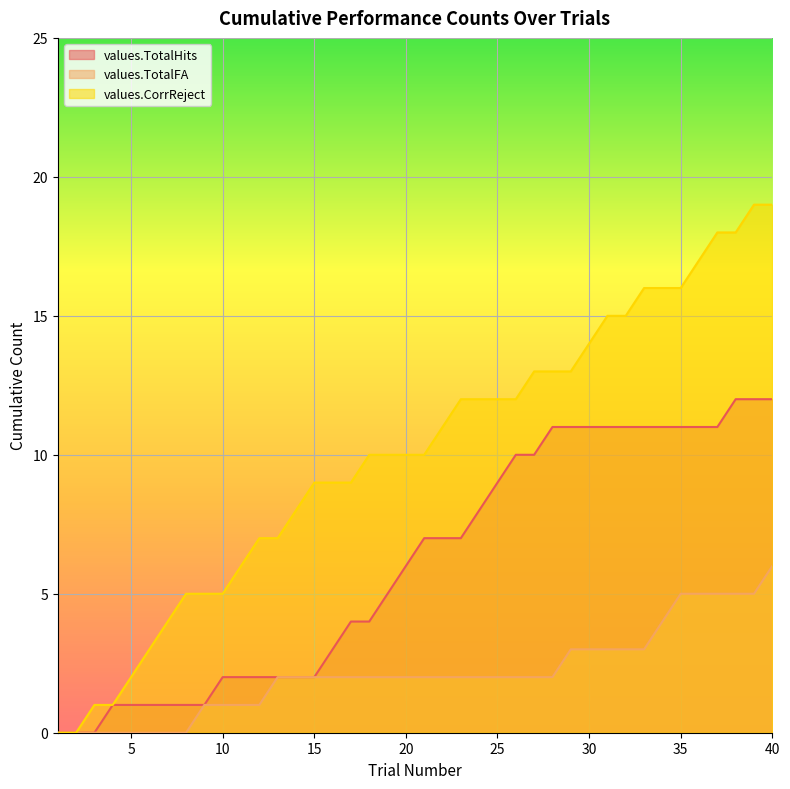

How many lines are shown in the chart?

3